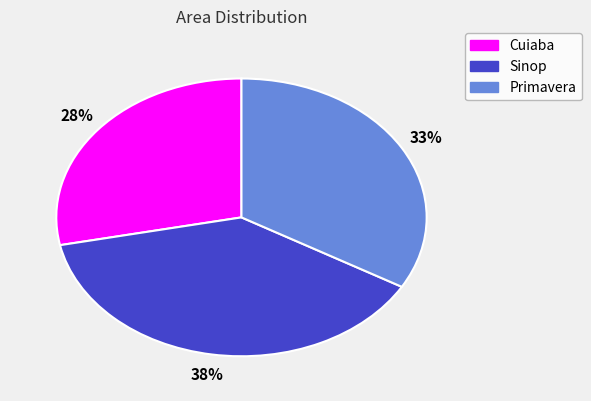

What is the largest slice in the pie chart?

Sinop